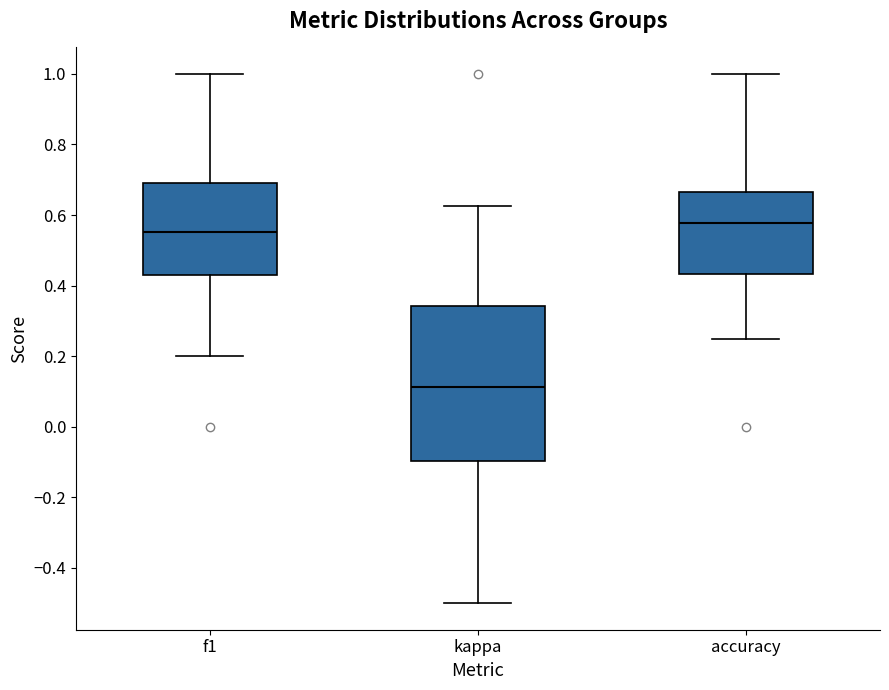

Which box is the tallest, from its lower edge to its upper edge?

kappa